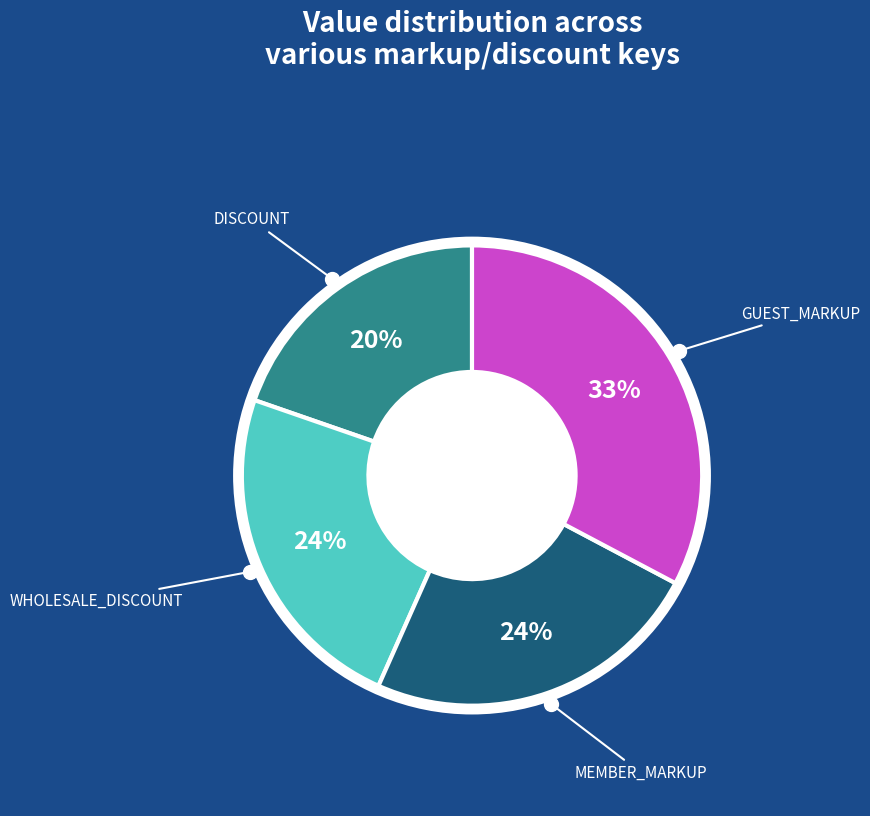

How many segments does this pie chart have?

4